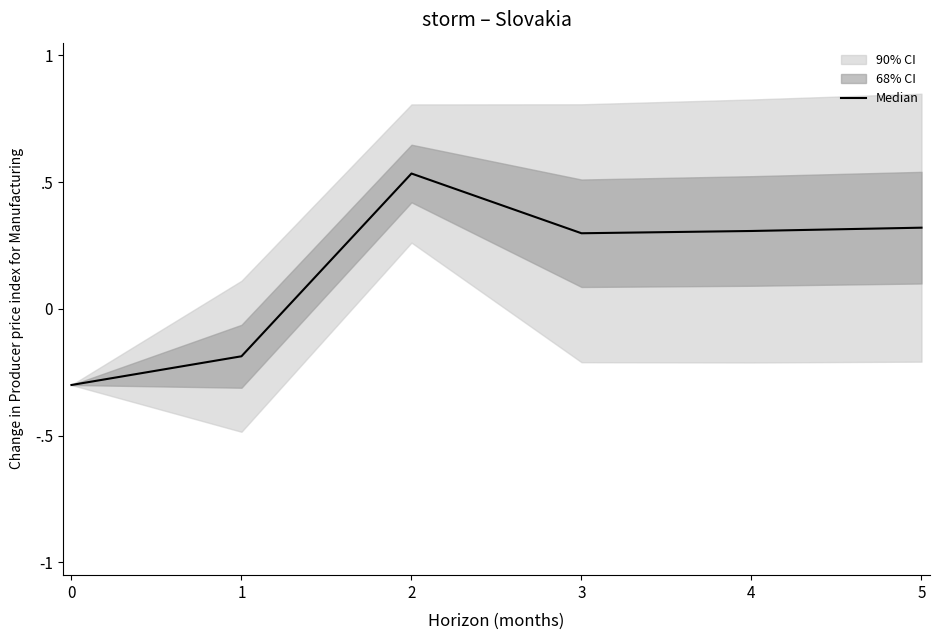

Reading left to right, extract all data points from this chart.

-0.3	-0.2	0.5	0.3	0.3	0.3